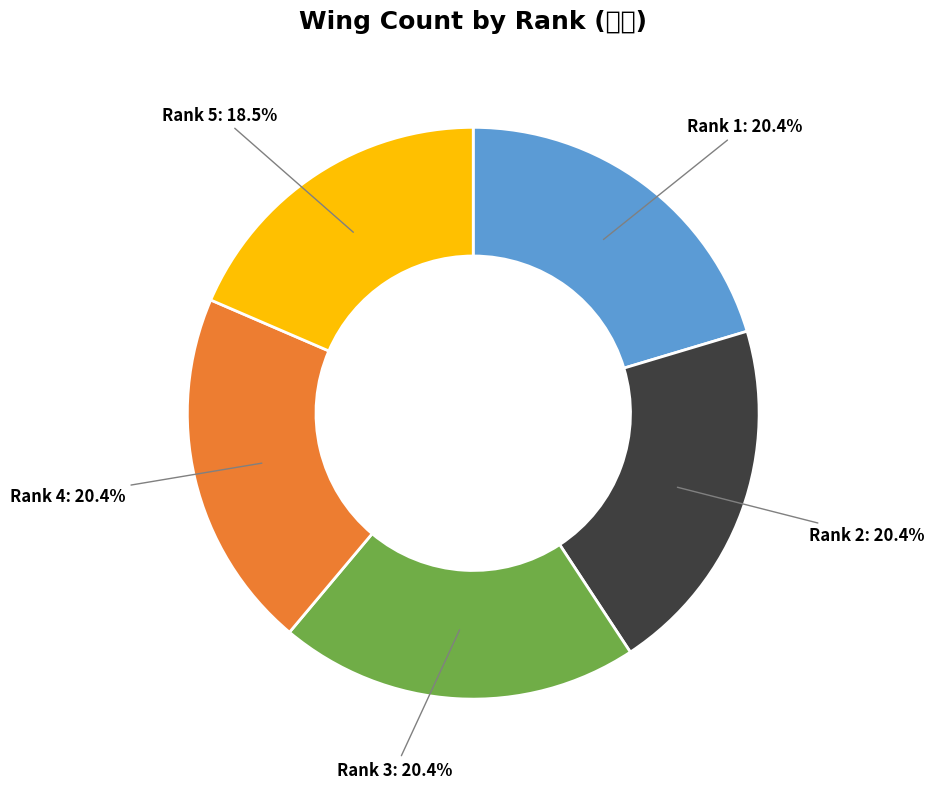

To the nearest percent, what portion does Rank 2 represent?

20%